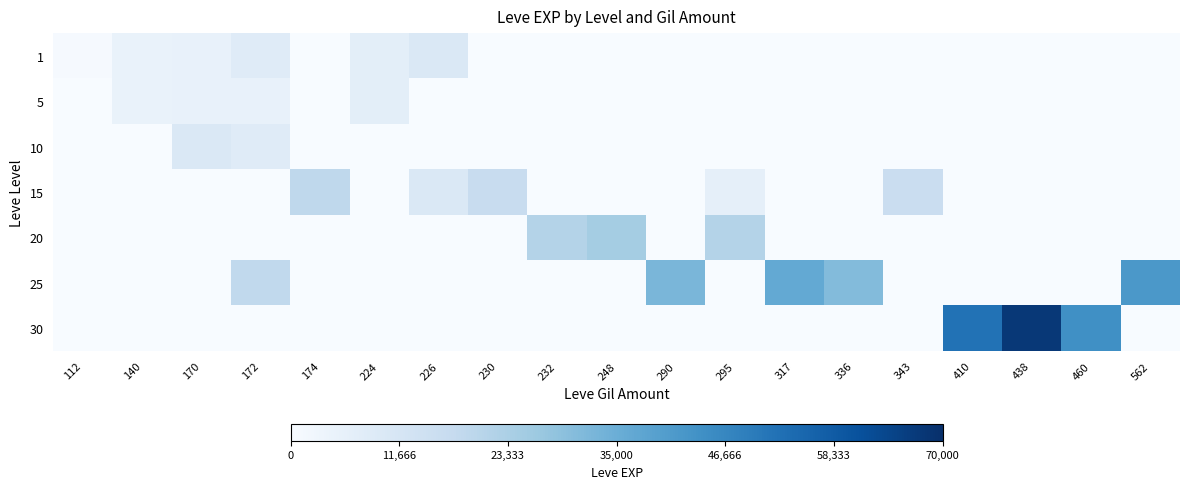

Which series has the largest total across all categories?

30